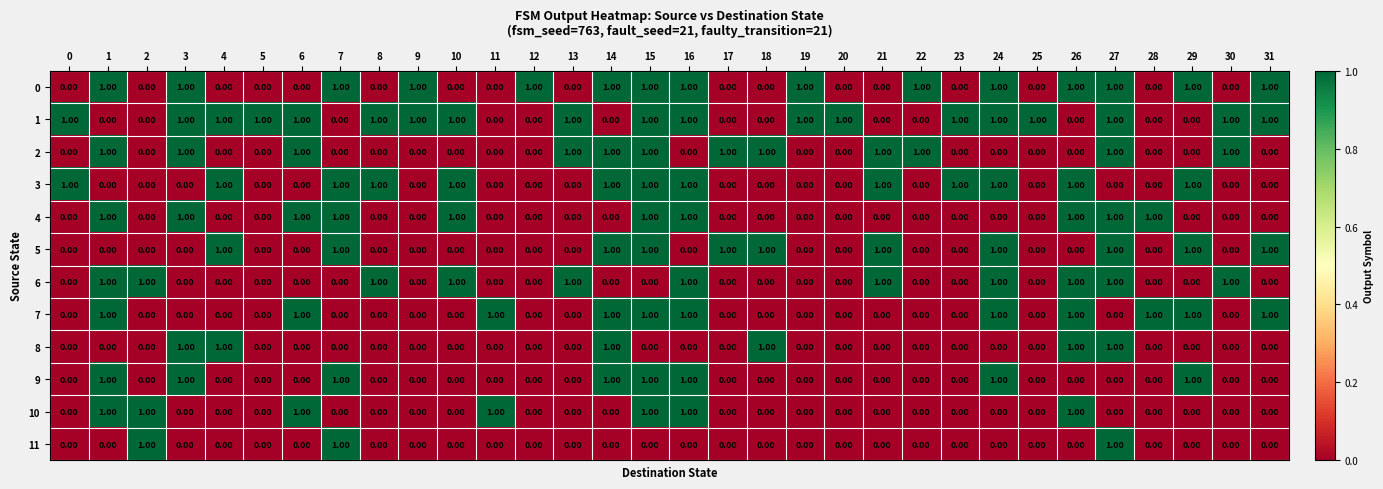

At how many categories does at least one series exceed 0?

32